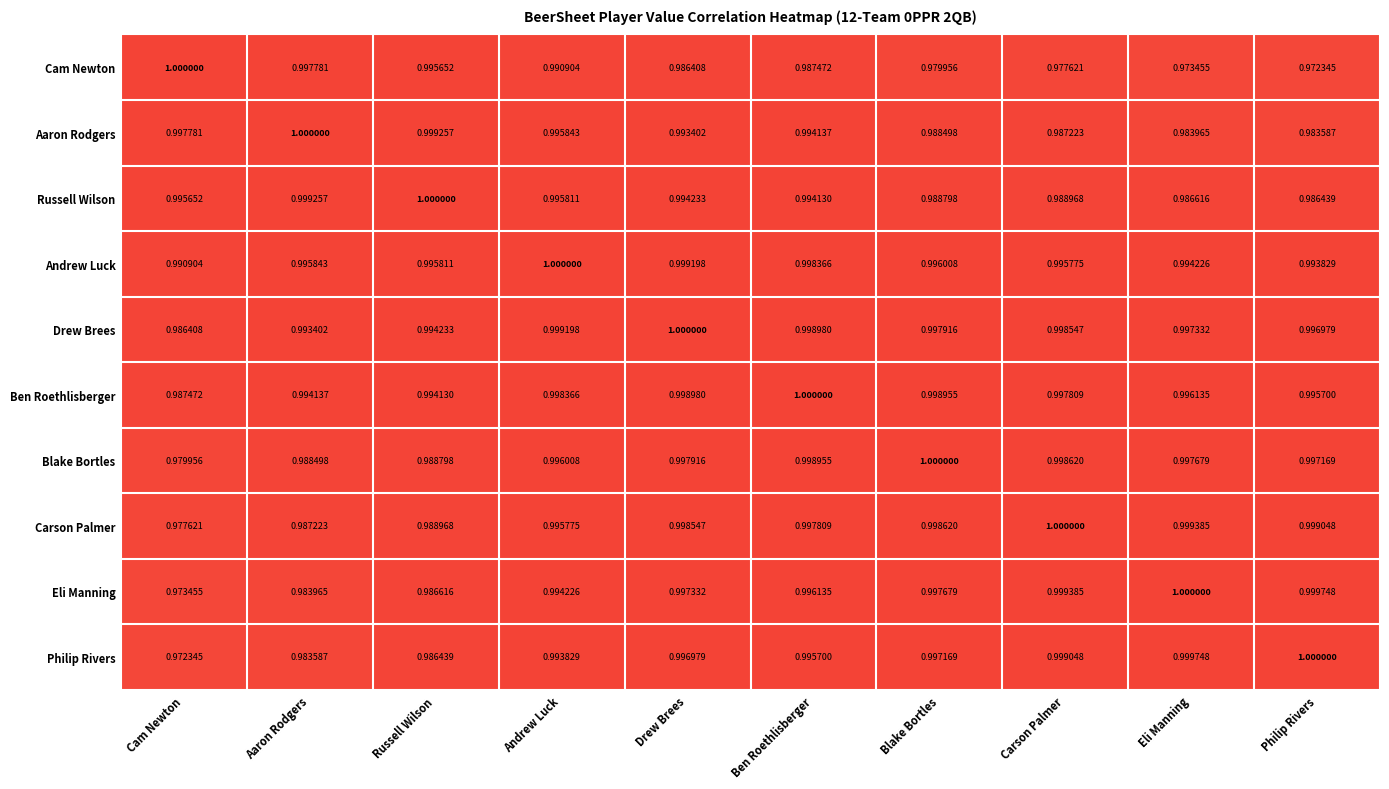

Between Eli Manning and Philip Rivers, which series saw the biggest shift?

Cam Newton